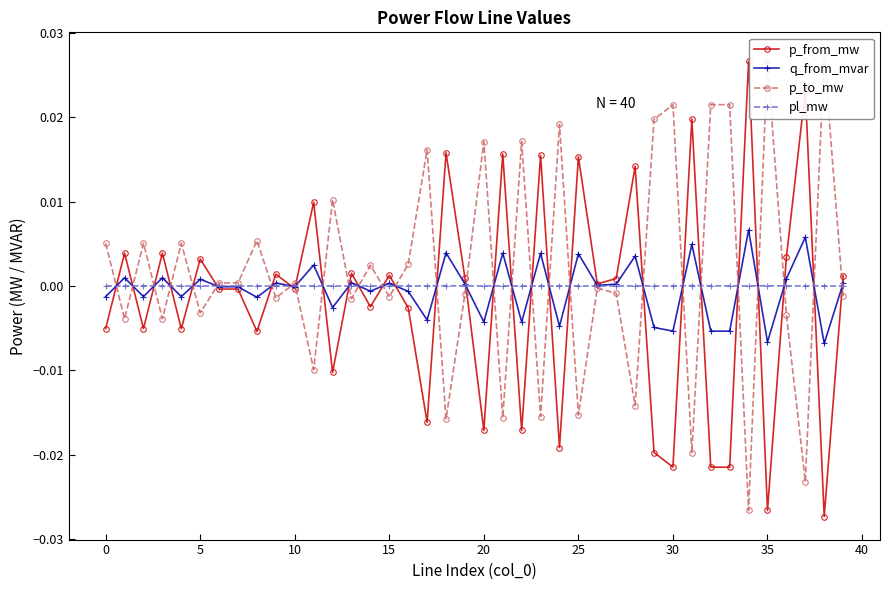

Which series has the largest range (max minus min)?

p_to_mw